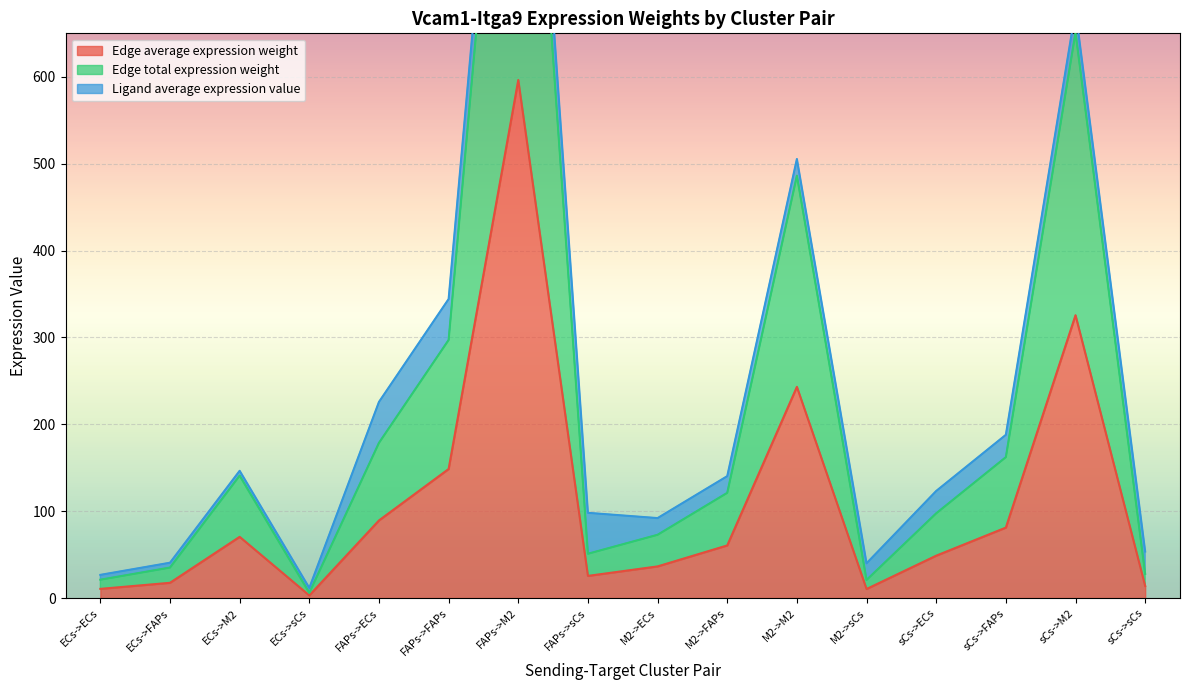

What is the sum of the Edge average expression weight values at sCs->M2 and sCs->sCs?

339.4